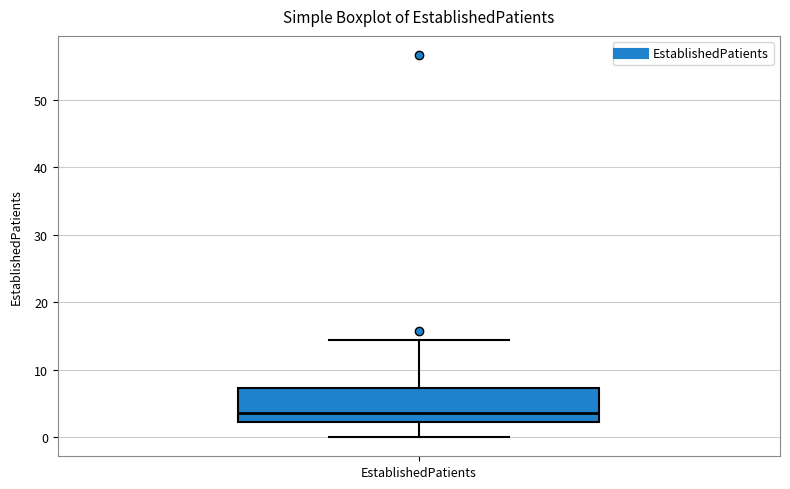

Transcribe this box plot: give where the median line is, the range the box spans, and where the two whiskers end, as read against the y-axis. The values are not printed on the chart, so give them approximately, as read against the axis.

median 4, box 2 to 7, whiskers 0 to 14